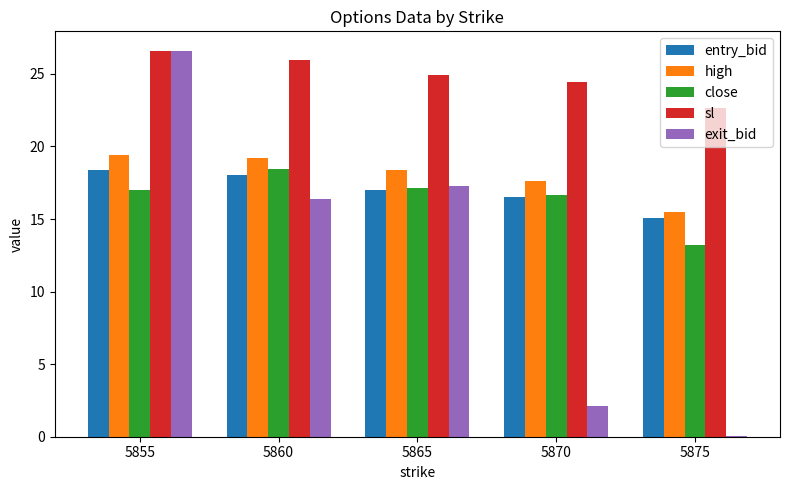

Is it true that exit_bid equals 16.4 at 5860?

True